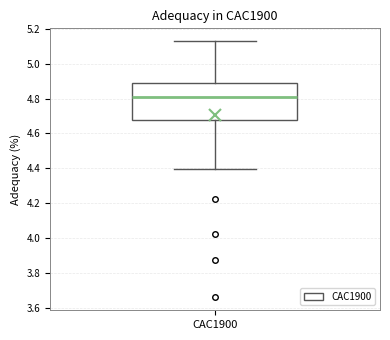

Where does the upper whisker of the box for CAC1900 end on the y-axis? The values are not printed on the chart, so give them approximately, as read against the axis.

5.12